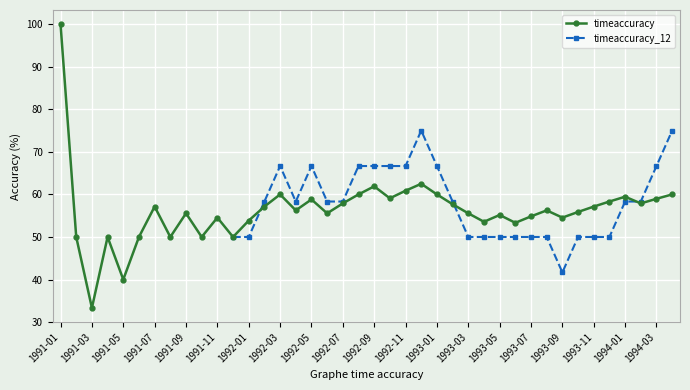

How many lines are shown in the chart?

2